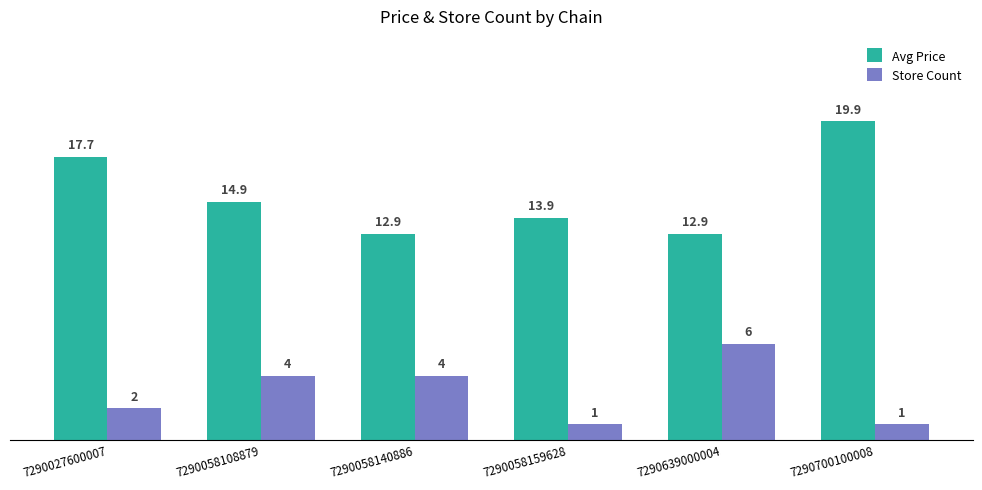

What is the difference between the highest and lowest values at 7290058108879?

10.9